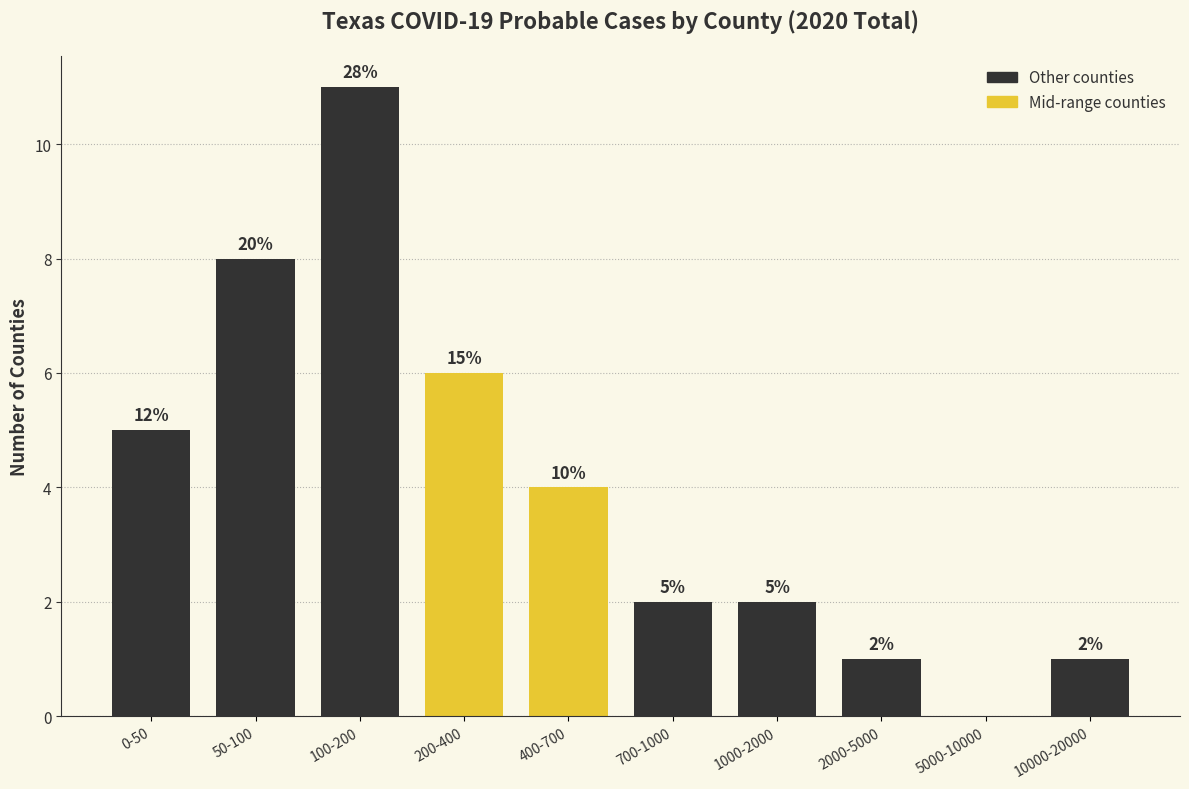

Are the bars horizontal?

No